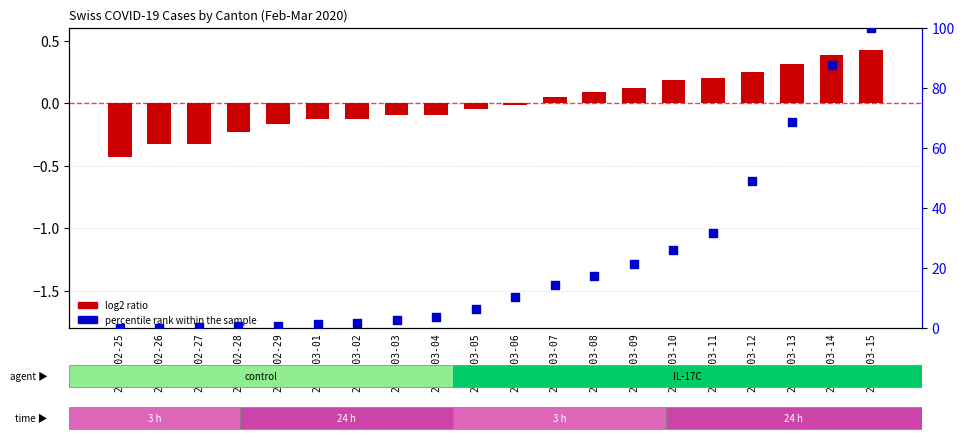

Which series contains the highest Y value?

percentile rank within the sample